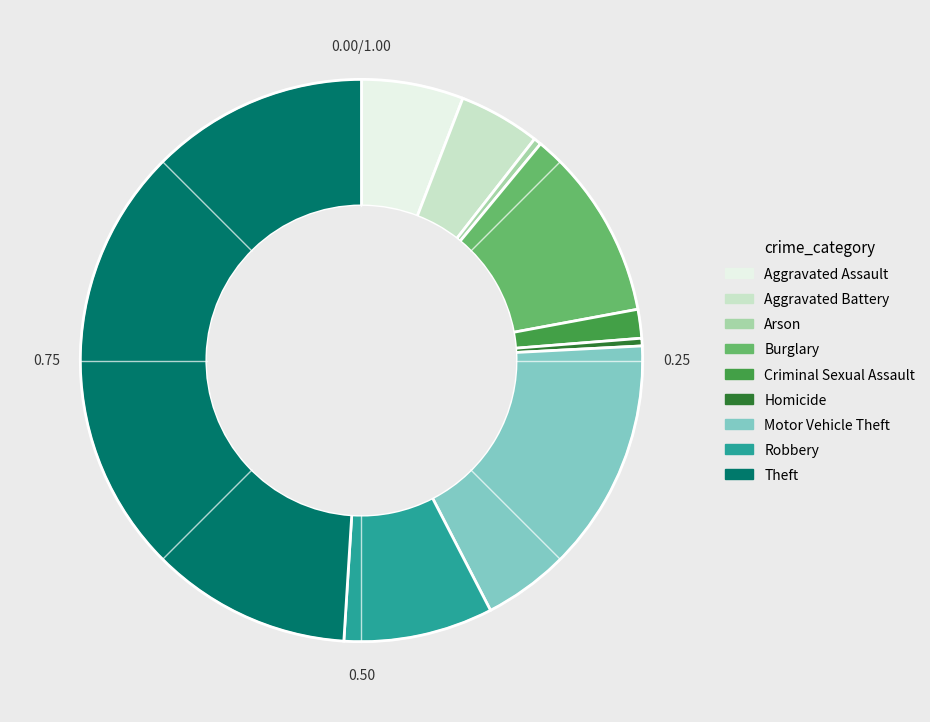

Which category has the biggest portion of the pie?

Theft